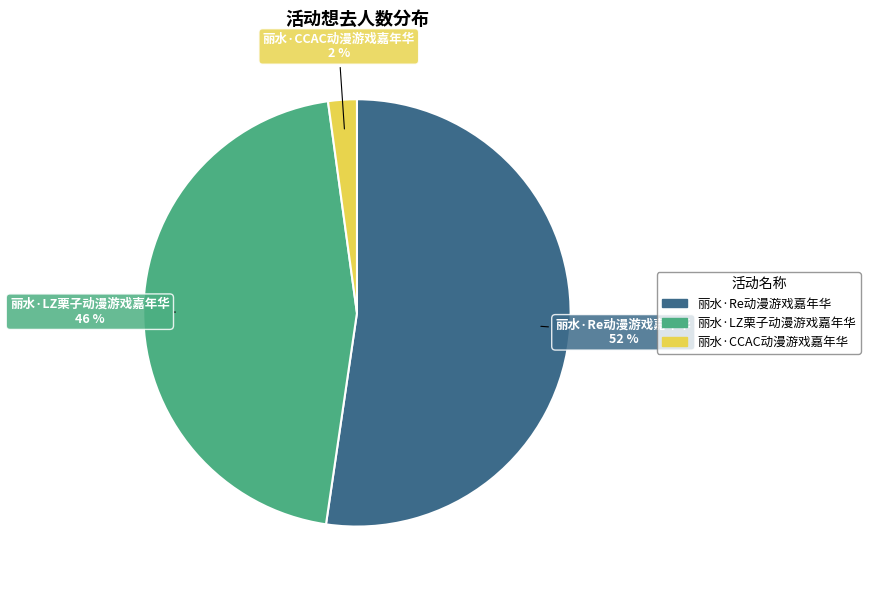

To the nearest percent, what portion does 丽水·CCAC动漫游戏嘉年华 represent?

2%